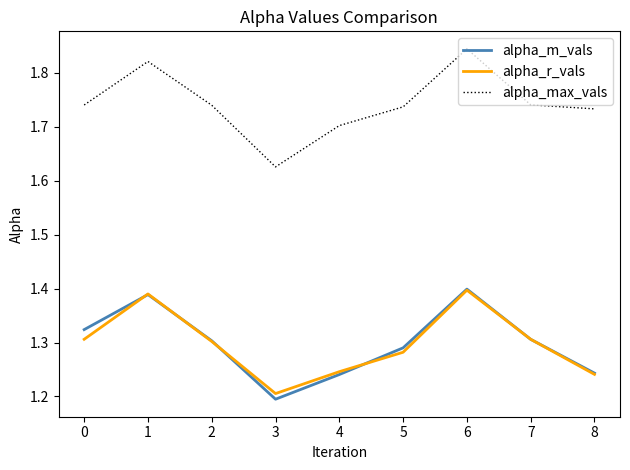

Between 4 and 5, which series saw the biggest shift?

alpha_m_vals